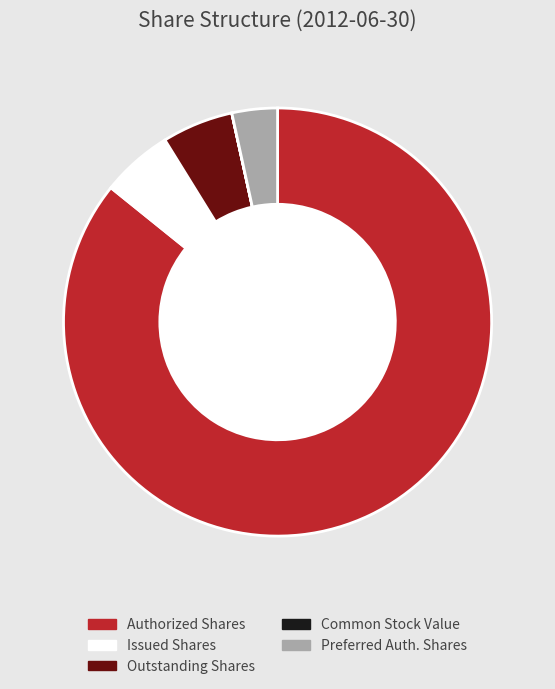

Combined, do Preferred Auth. Shares and Issued Shares account for over 50%?

No